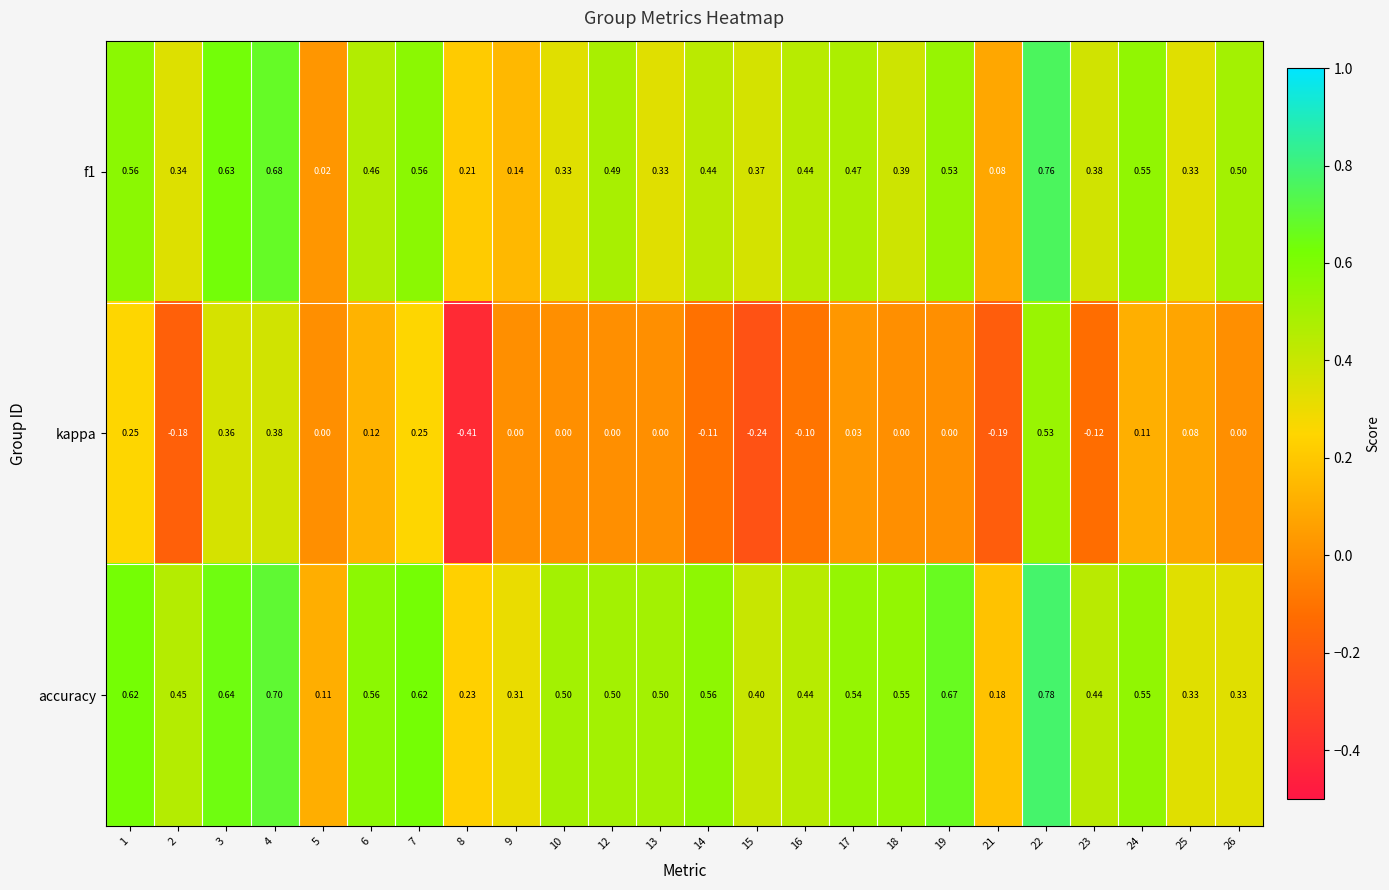

Which series changed the most between 7 and 25?

accuracy